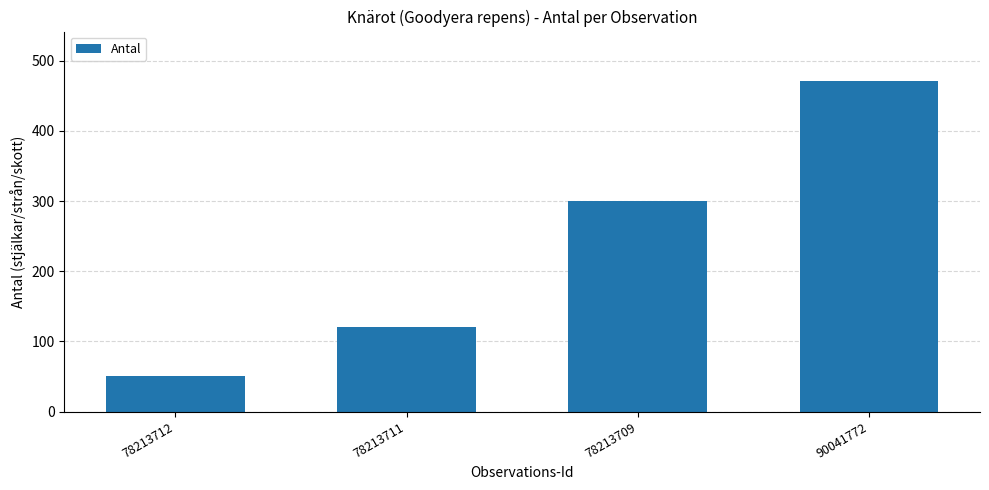

Approximately how many times larger is the value at 78213712 compared to 78213711?

0.4